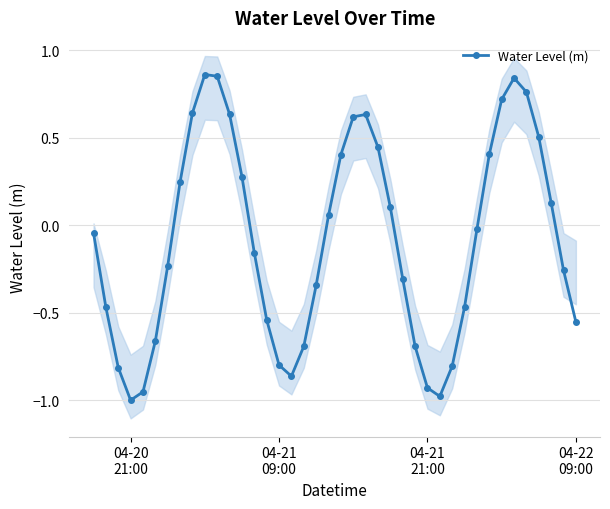

In Water Level (m), how many points are higher than both neighbors (excluding endpoints)?

3